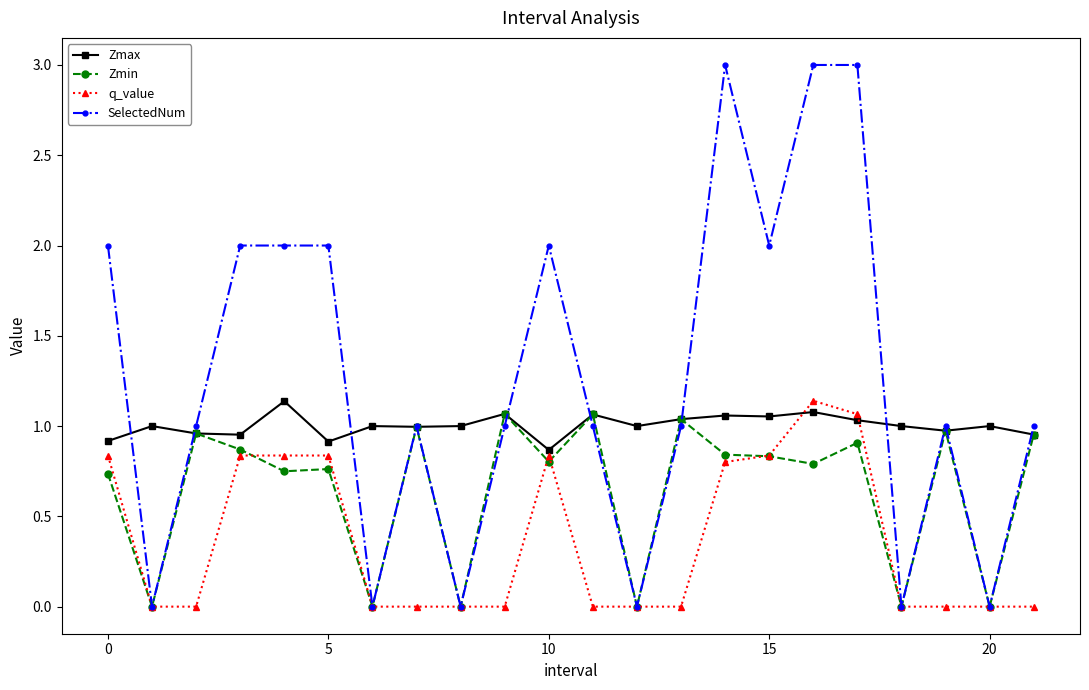

True or false: Zmin has more than 0 points higher than both neighbors.

True